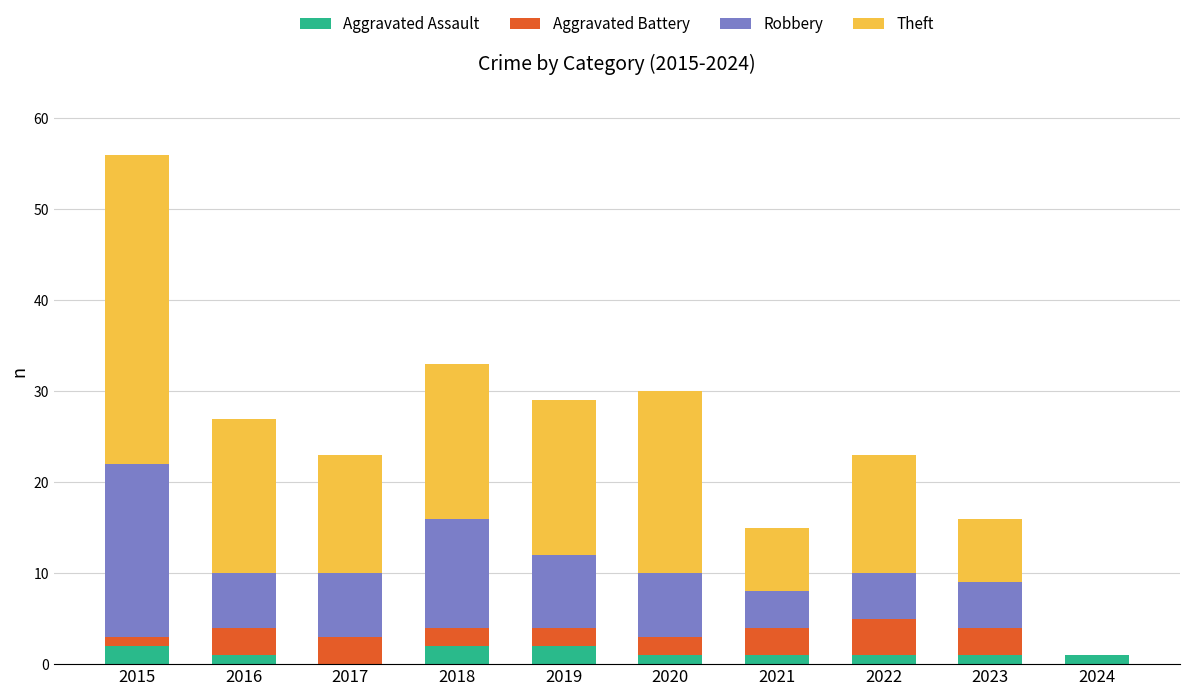

Are the bars grouped side by side (vs. stacked)?

No